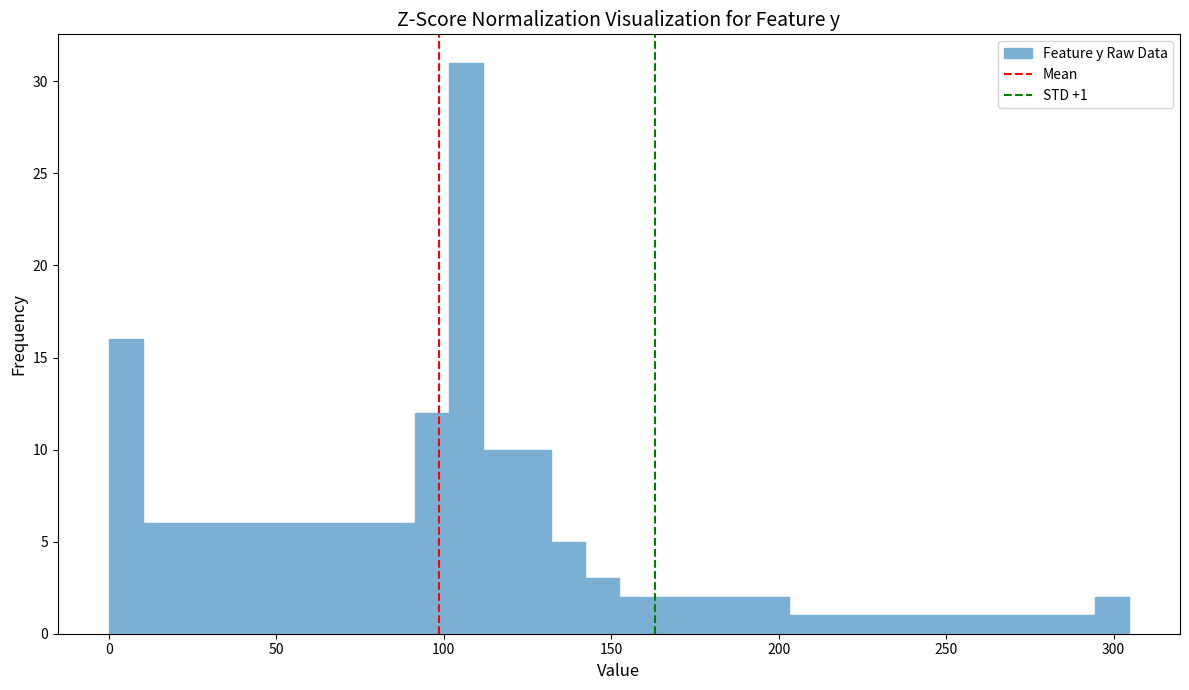

Around what value on the x-axis is the tallest bar? Give the approximate position of its centre, as read against the axis.

105